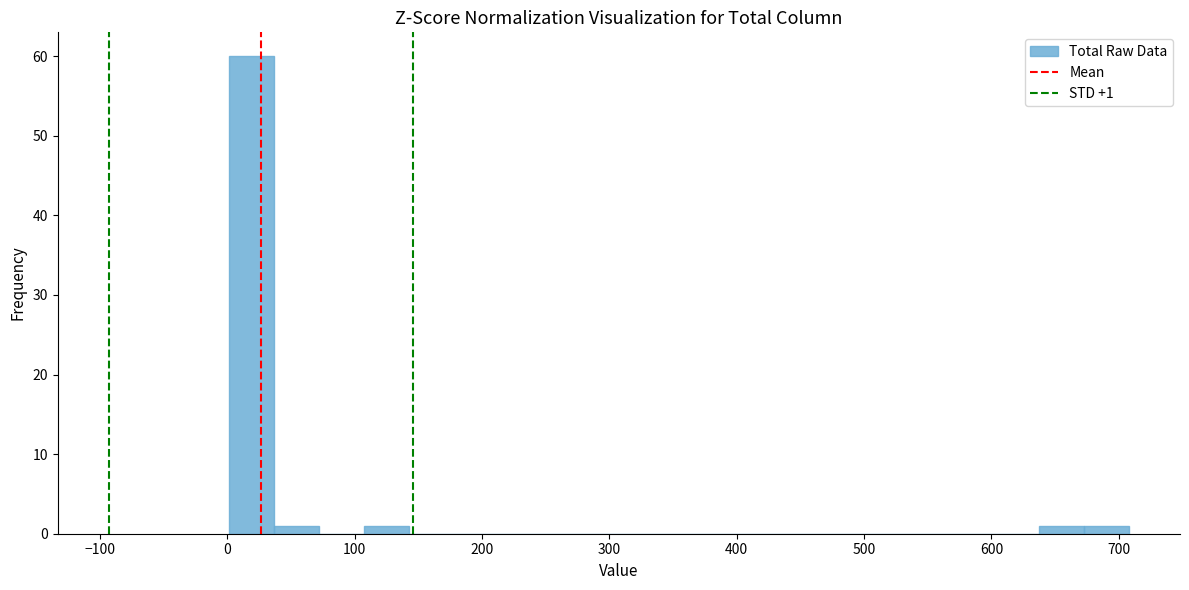

Around what value on the x-axis is the tallest bar? Give the approximate position of its centre, as read against the axis.

20